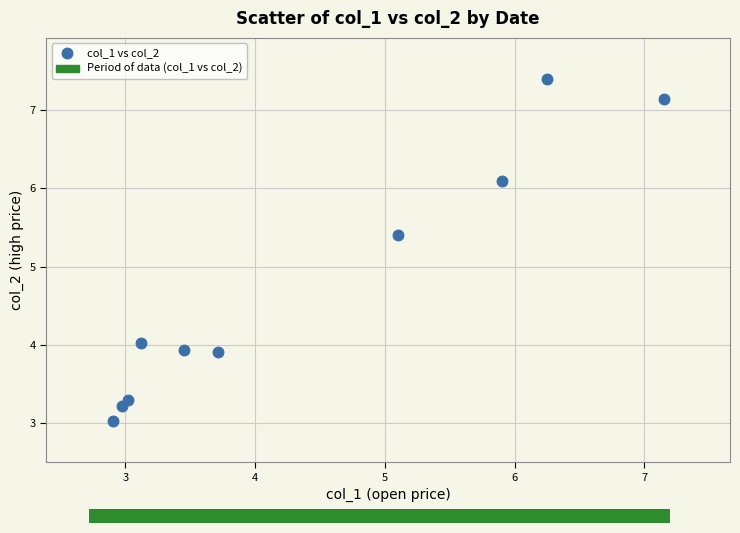

What Y value in the scatter plot is closest to 5?

5.4